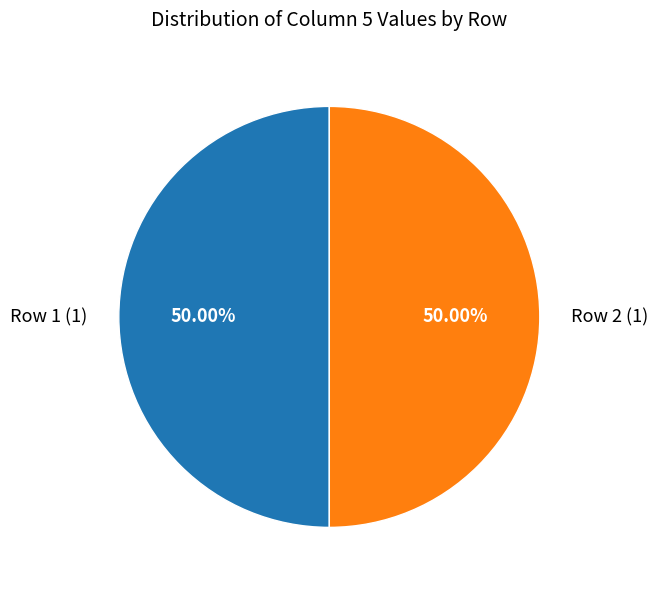

How many segments does this pie chart have?

2